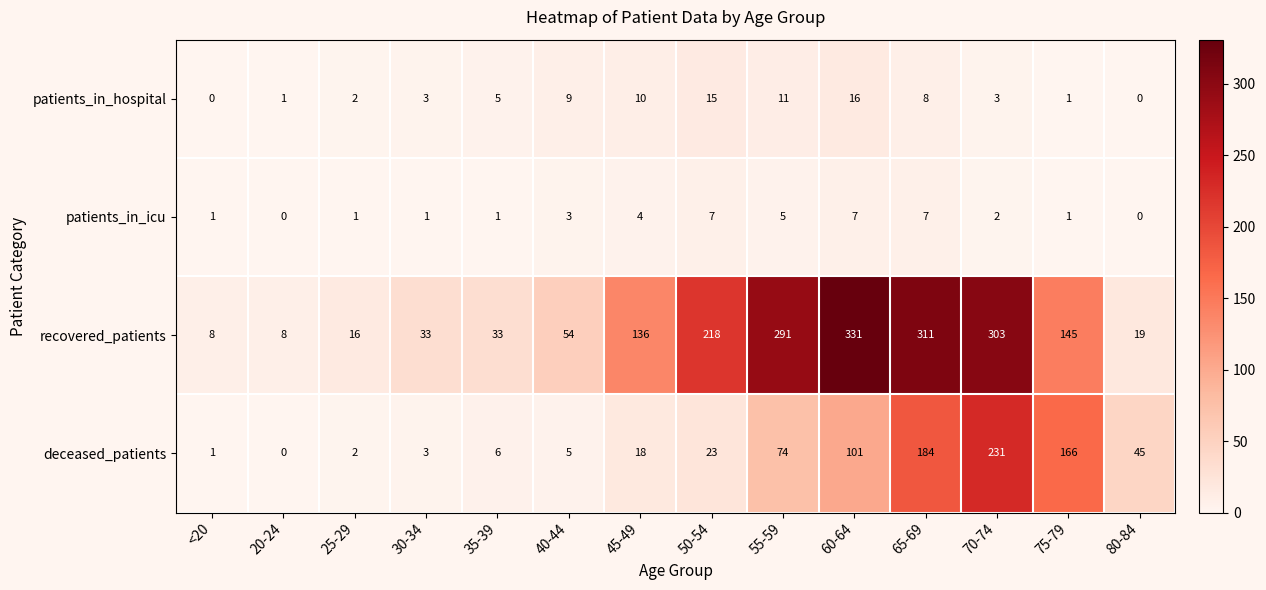

True or false: patients_in_hospital has a value of 11 at 55-59.

True